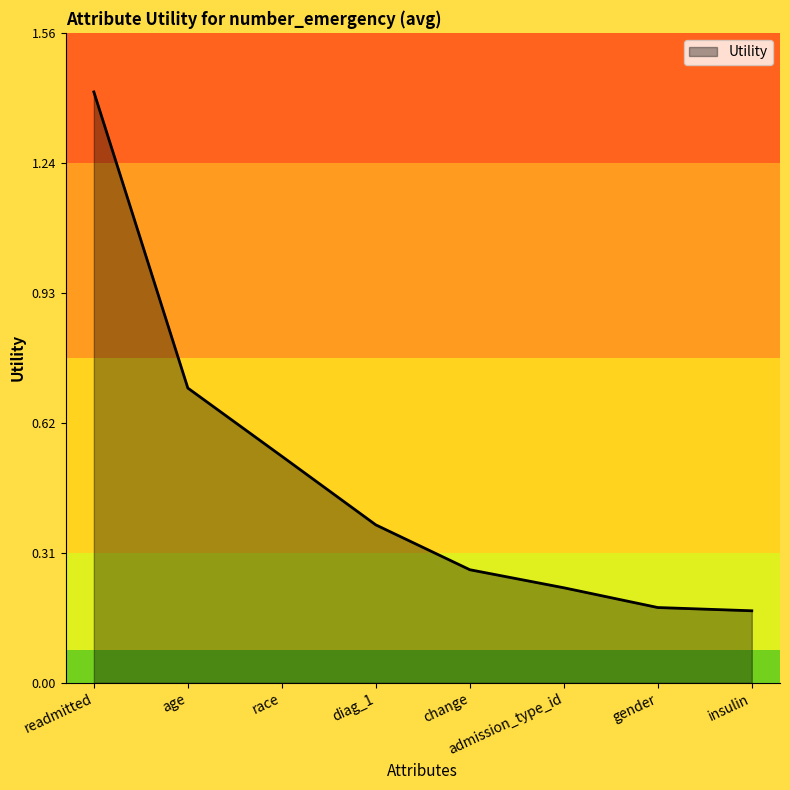

The chart shows a value of 0.1 at admission_type_id. True or false?

False